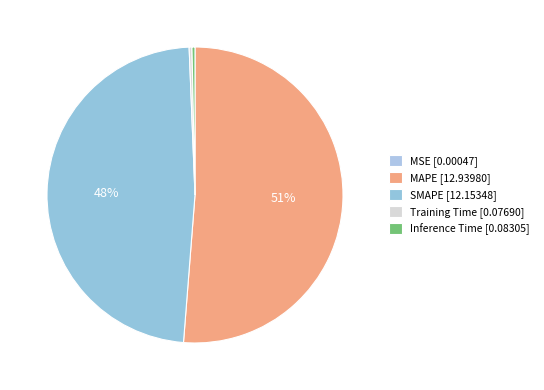

Is the sum of Inference Time and SMAPE greater than half?

No